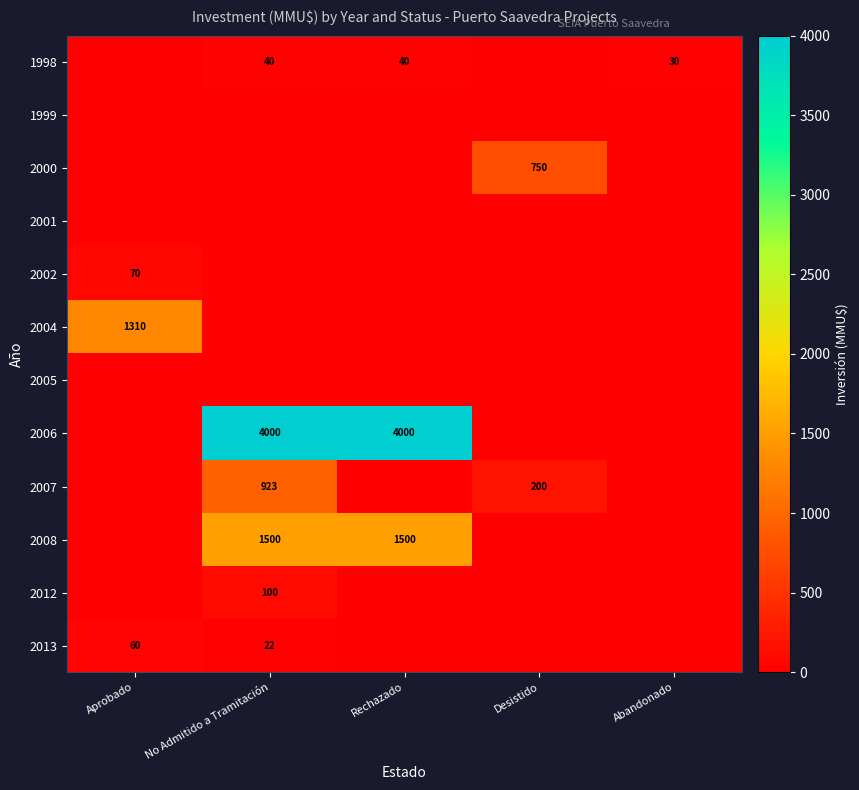

The value of 2007 at No Admitido a Tramitación is 1397. True or false?

False